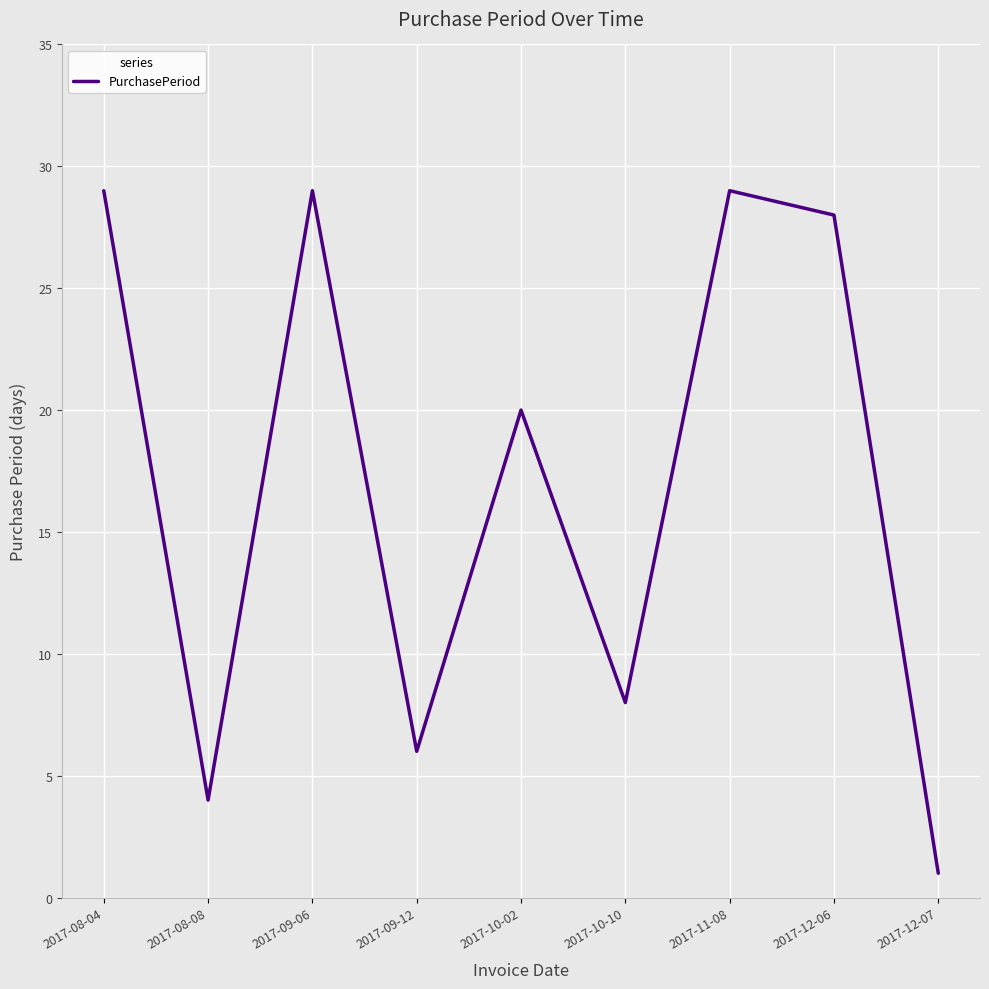

What is the greatest value displayed?

29